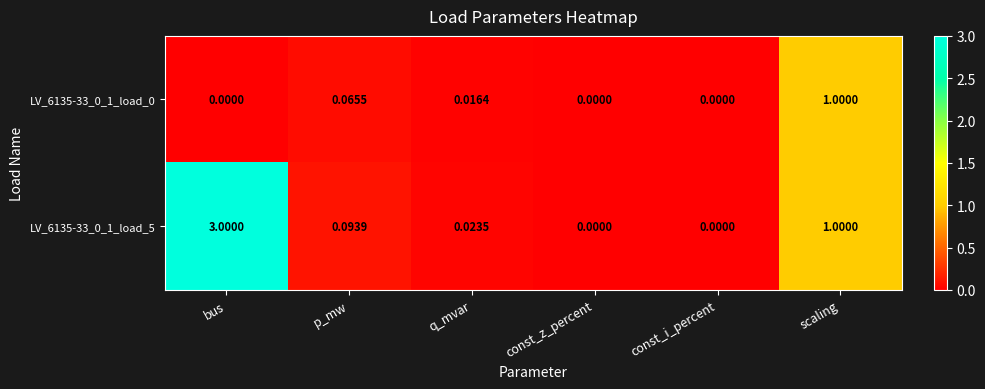

At which label does LV_6135-33_0_1_load_5 reach its peak?

bus